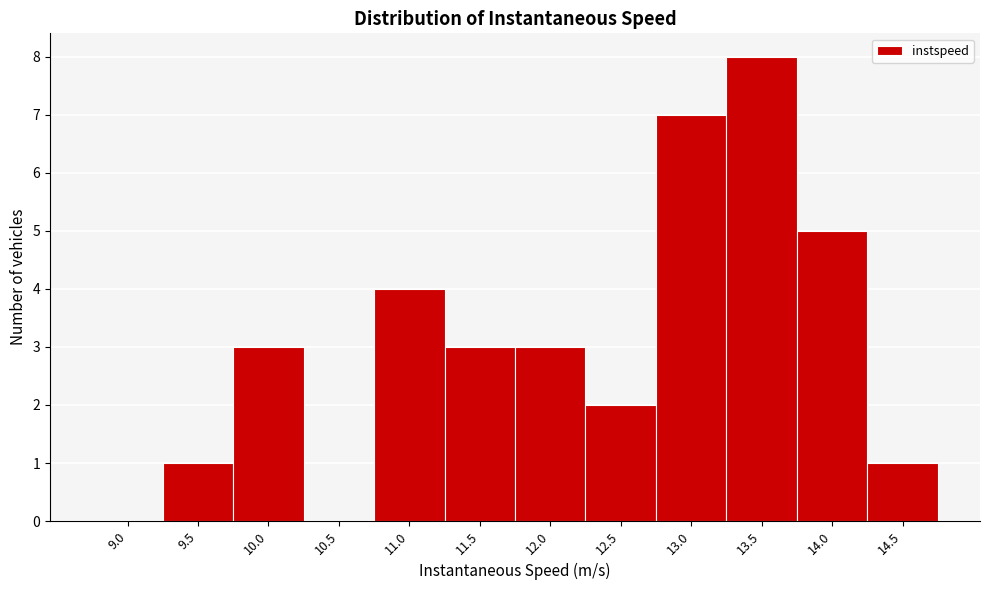

Reading left to right, what are all the values shown in this chart?

9.0=0	9.5=1	10.0=3	10.5=0	11.0=4	11.5=3	12.0=3	12.5=2	13.0=7	13.5=8	14.0=5	14.5=1